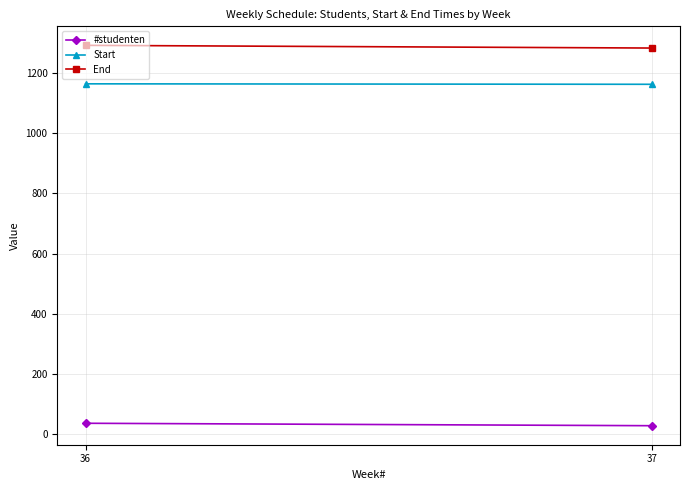

What is the minimum value for Start?

1162.6